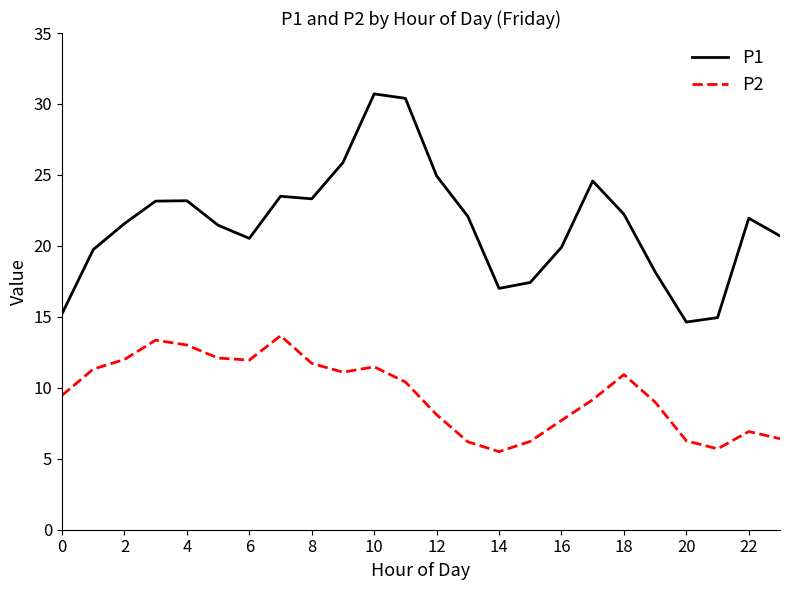

Which series has the largest range (max minus min)?

P1